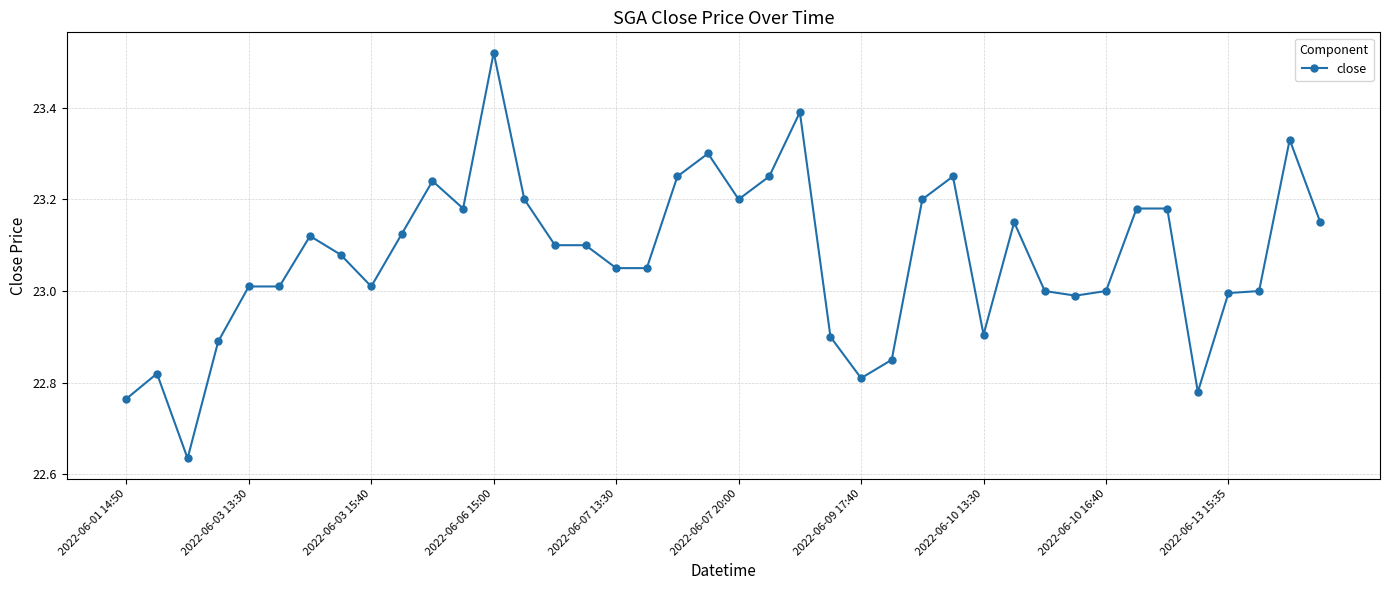

What is the difference between the maximum and second lowest values?

0.8